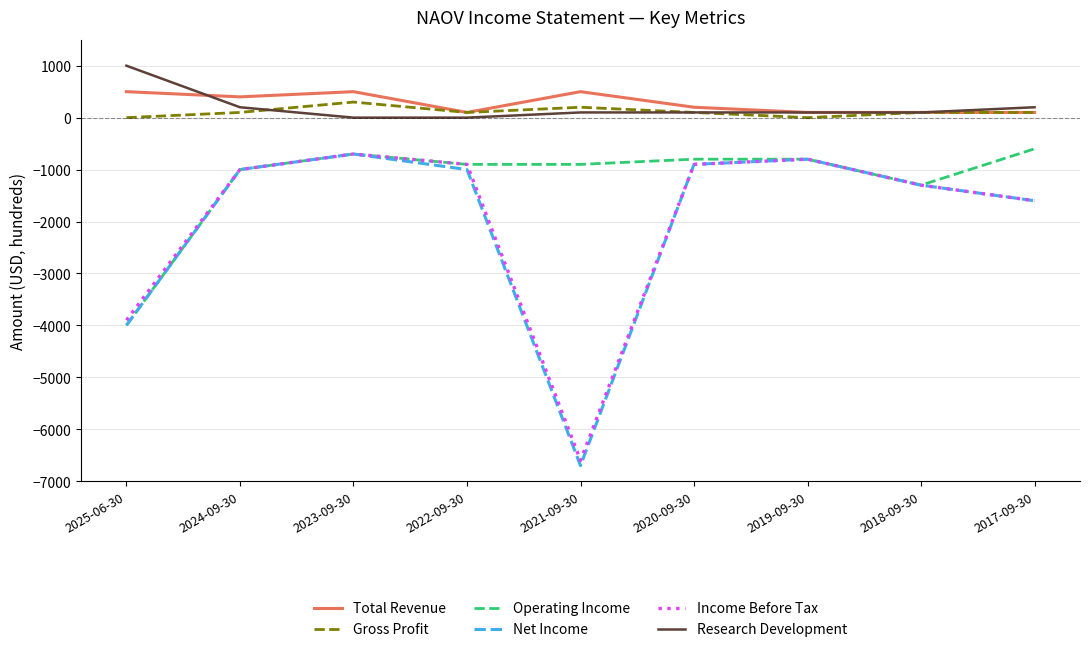

Which series changed the most between 2021-09-30 and 2017-09-30?

Net Income